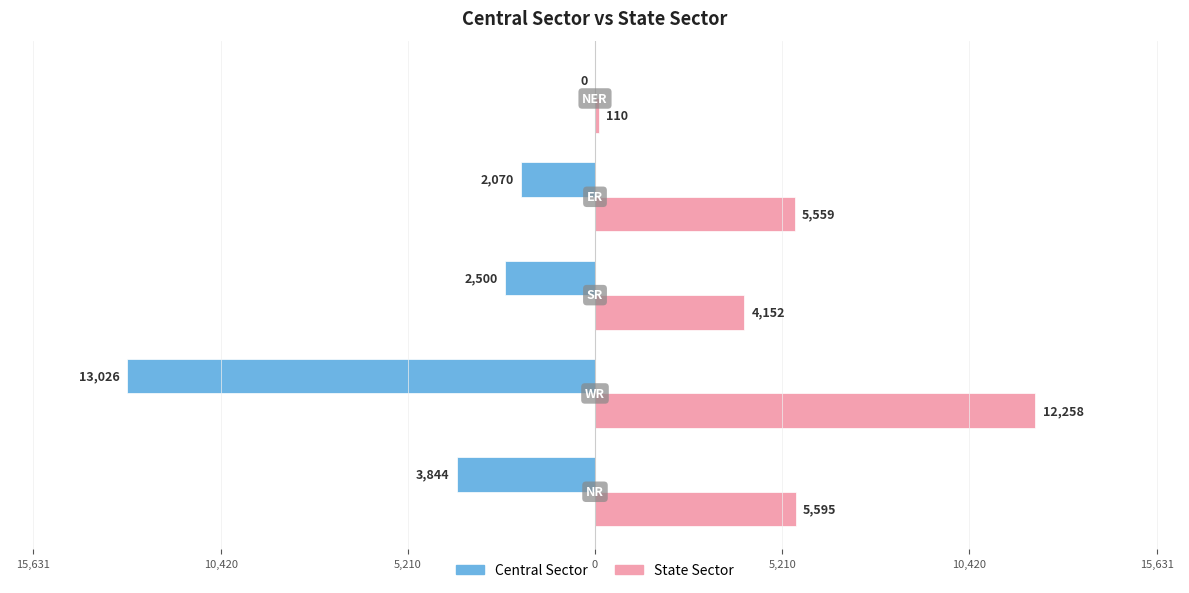

What are all the series names shown in the legend?

Central Sector, State Sector